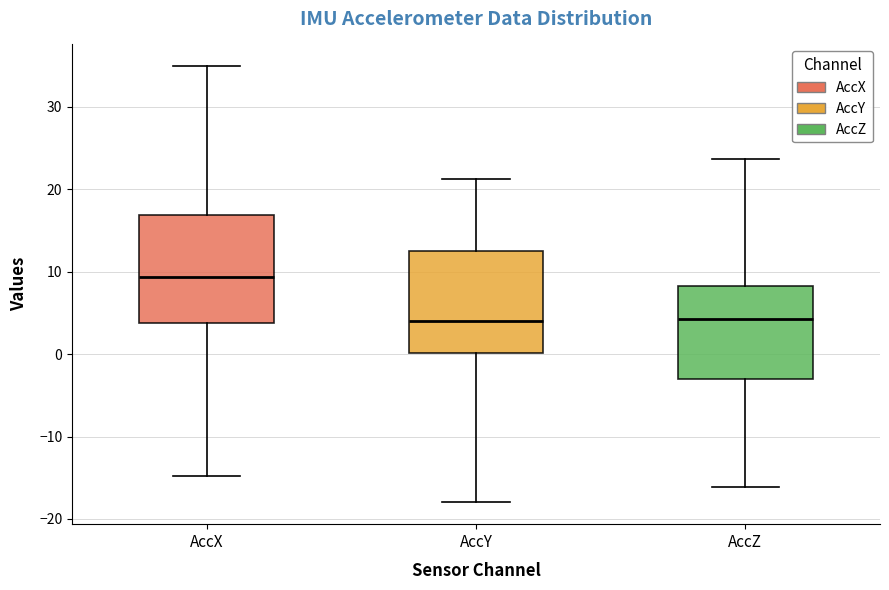

Reading left to right, transcribe this box plot: for each box, give where its median line is, the range the box spans, and where its two whiskers end, as read against the y-axis. The values are not printed on the chart, so give them approximately, as read against the axis.

AccX: median 9, box 4 to 17, whiskers -15 to 35
AccY: median 4, box 0 to 12, whiskers -18 to 21
AccZ: median 4, box -3 to 8, whiskers -16 to 24